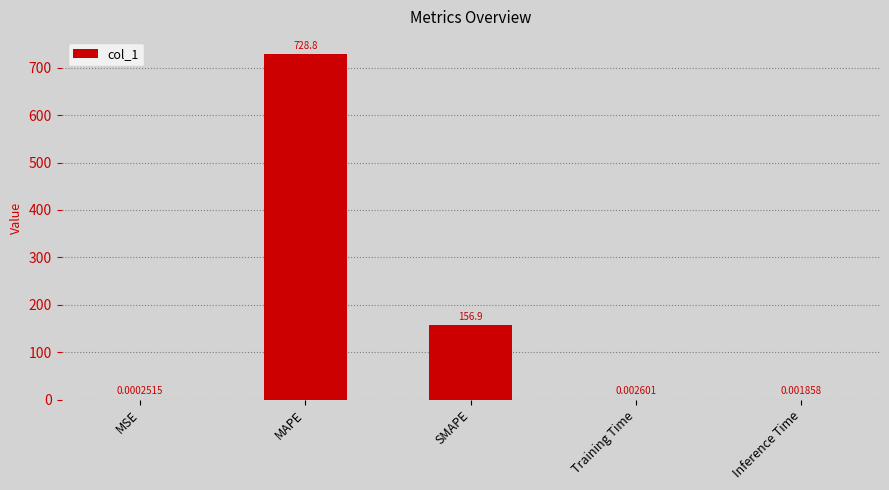

Which has a higher value, Training Time or SMAPE?

SMAPE